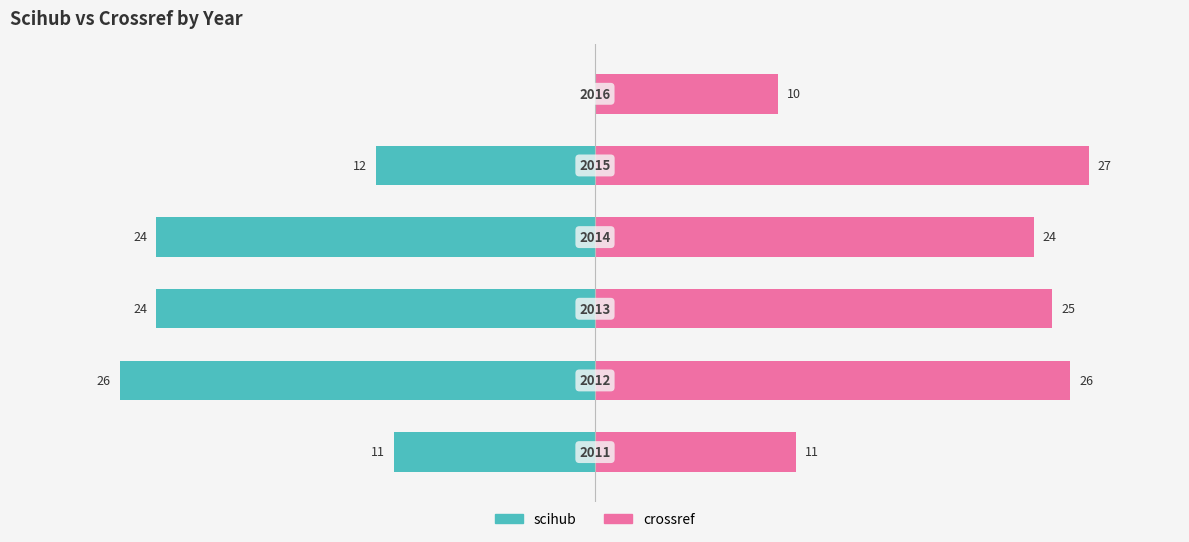

What is the difference between the second highest and second lowest values in the crossref series?

15